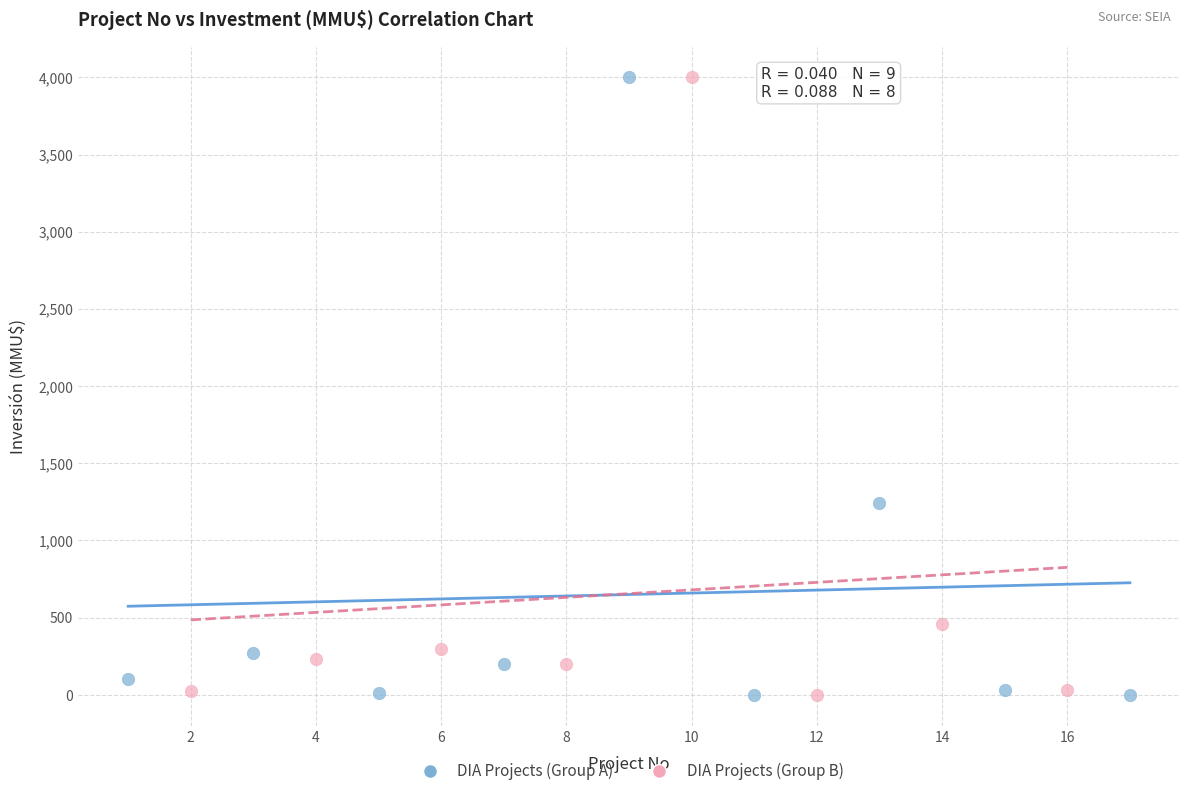

Which series has the widest spread of Y values?

DIA Projects (Group A)